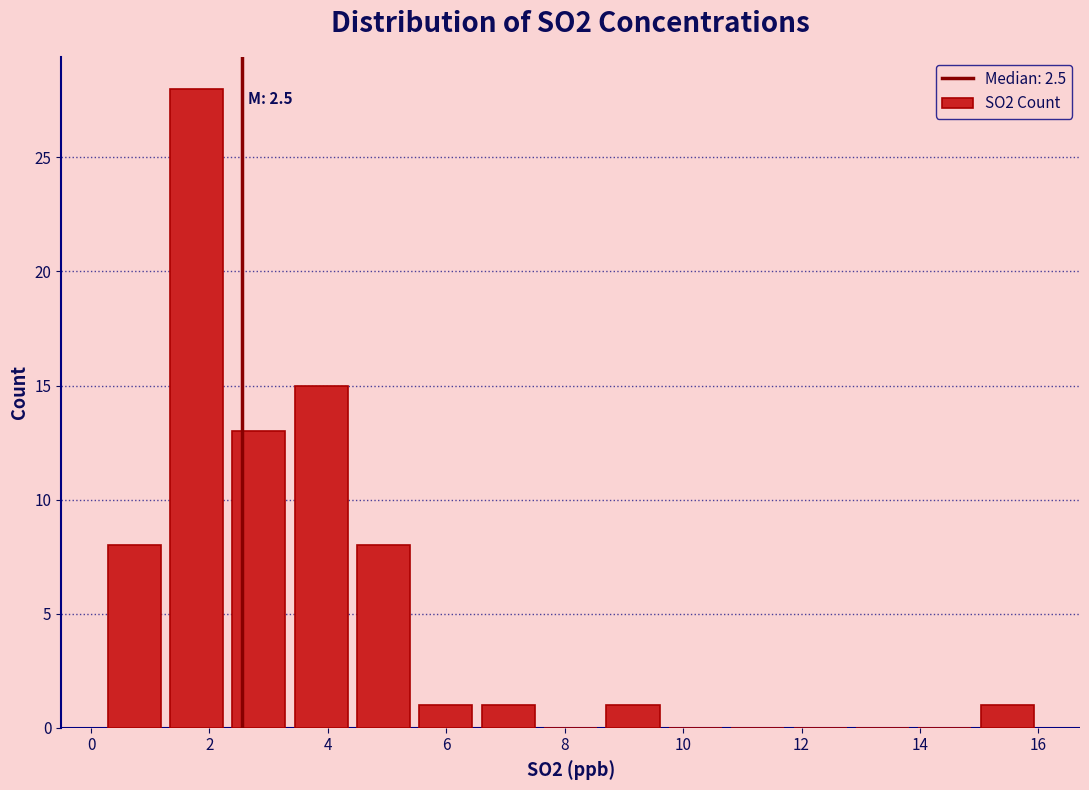

Which range on the x-axis has the tallest bar?

1.2 to 2.4